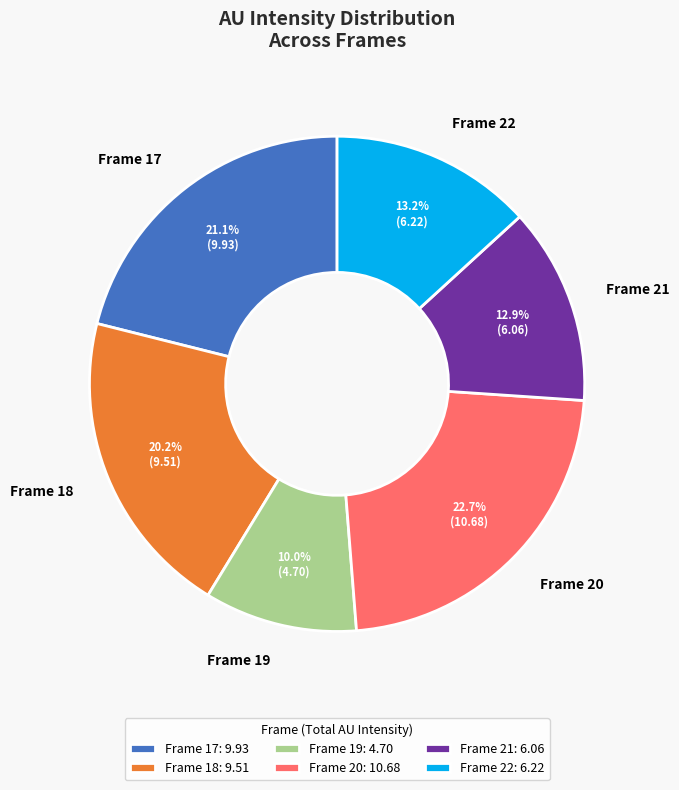

Is there any slice that represents more than half of the pie?

No